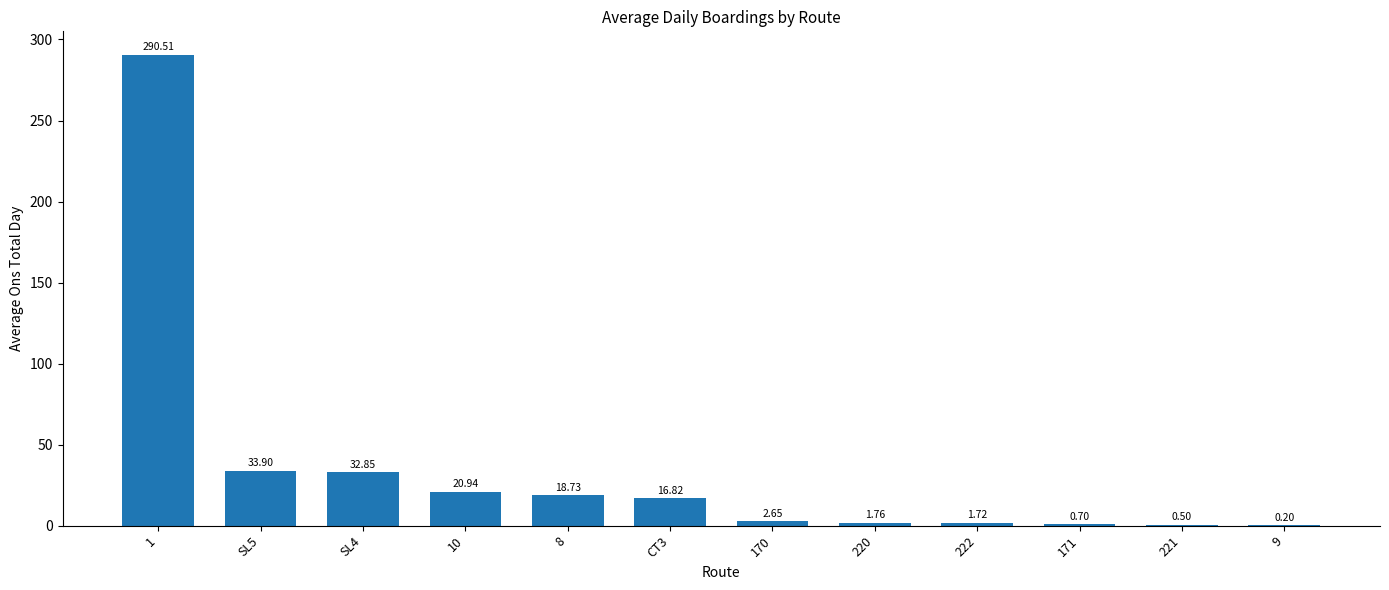

What is the change in value from SL5 to 171?

-33.2